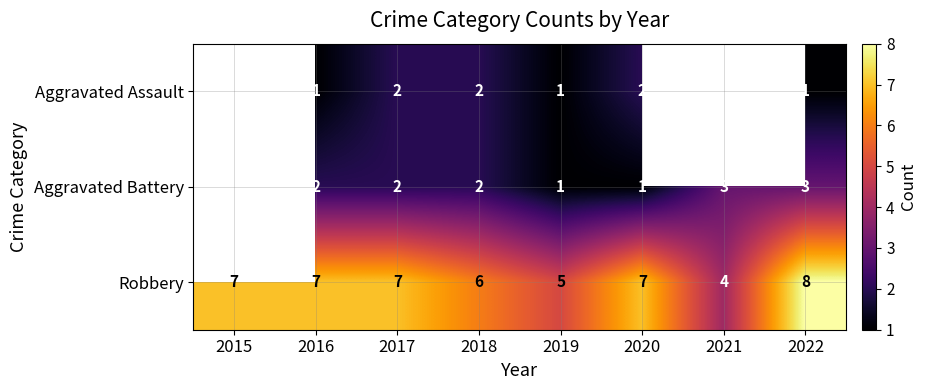

Is it true that Aggravated Assault equals 1 at 2019?

True